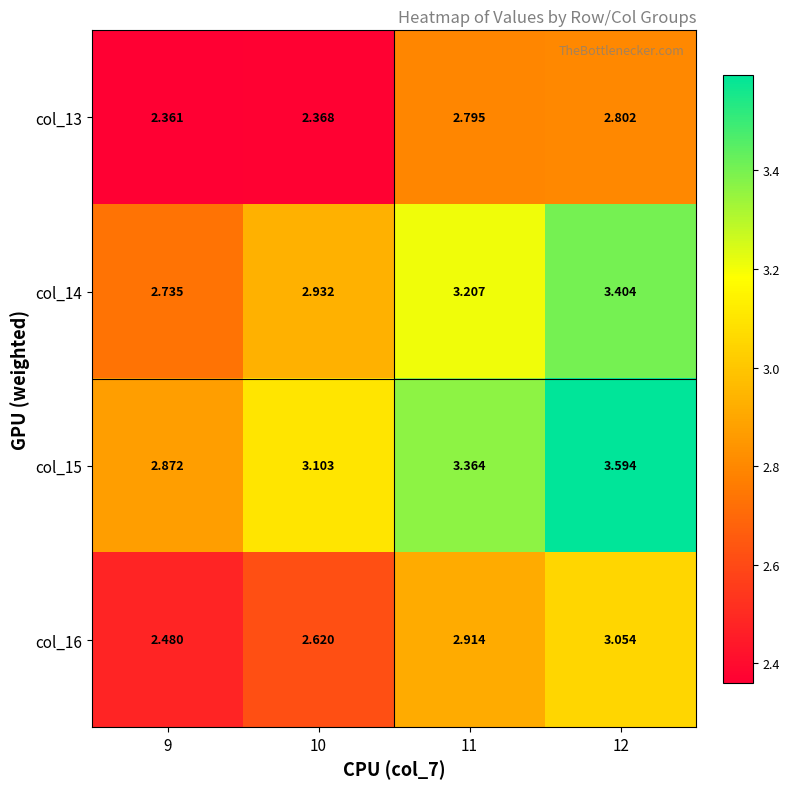

Is the value of col_14 at 9 greater than the value of col_16 at 9?

Yes